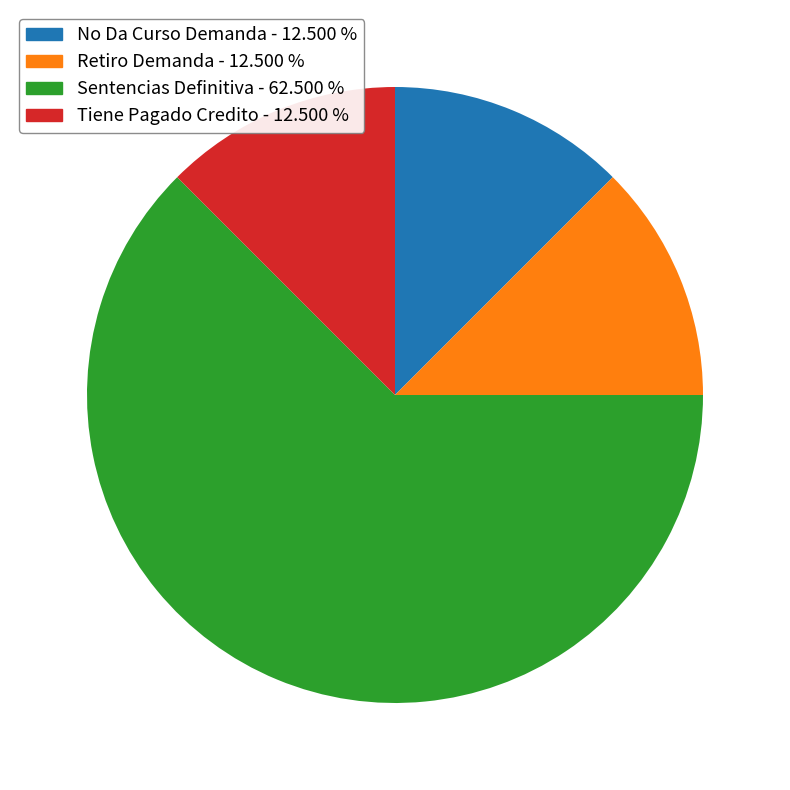

Do Sentencias Definitiva - 62.500 % and Retiro Demanda - 12.500 % together represent more than half of the pie?

Yes